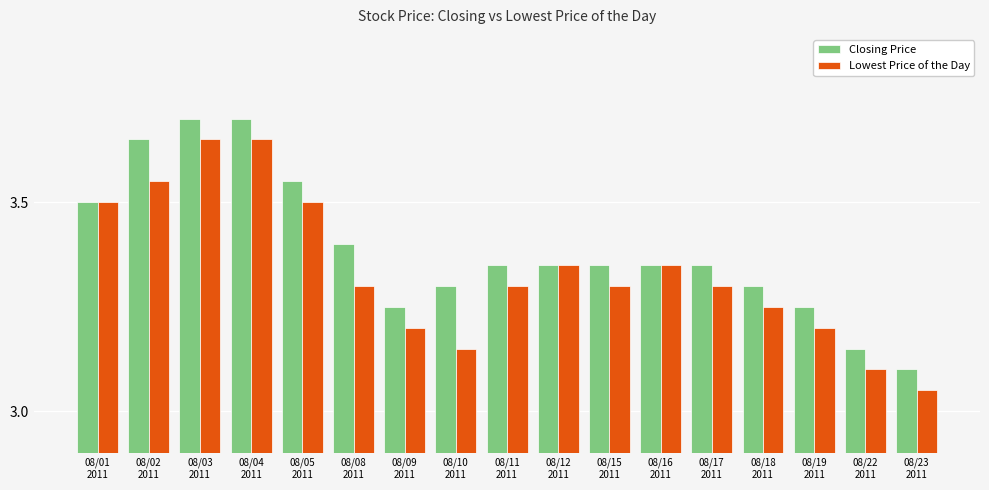

At which label does Closing Price reach its minimum?

08/23
2011